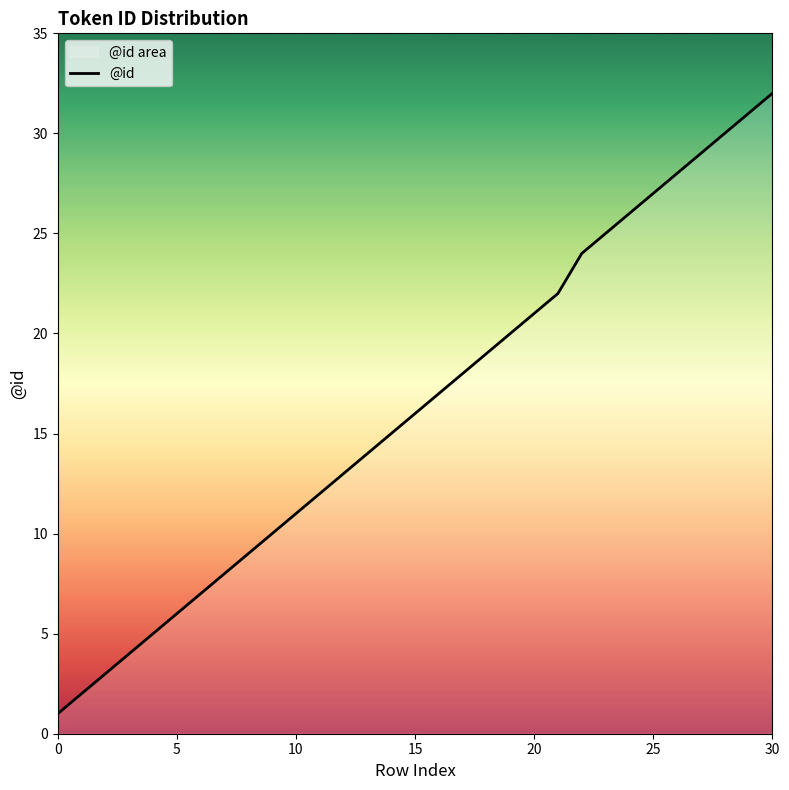

What is the difference between the maximum and minimum values?

31